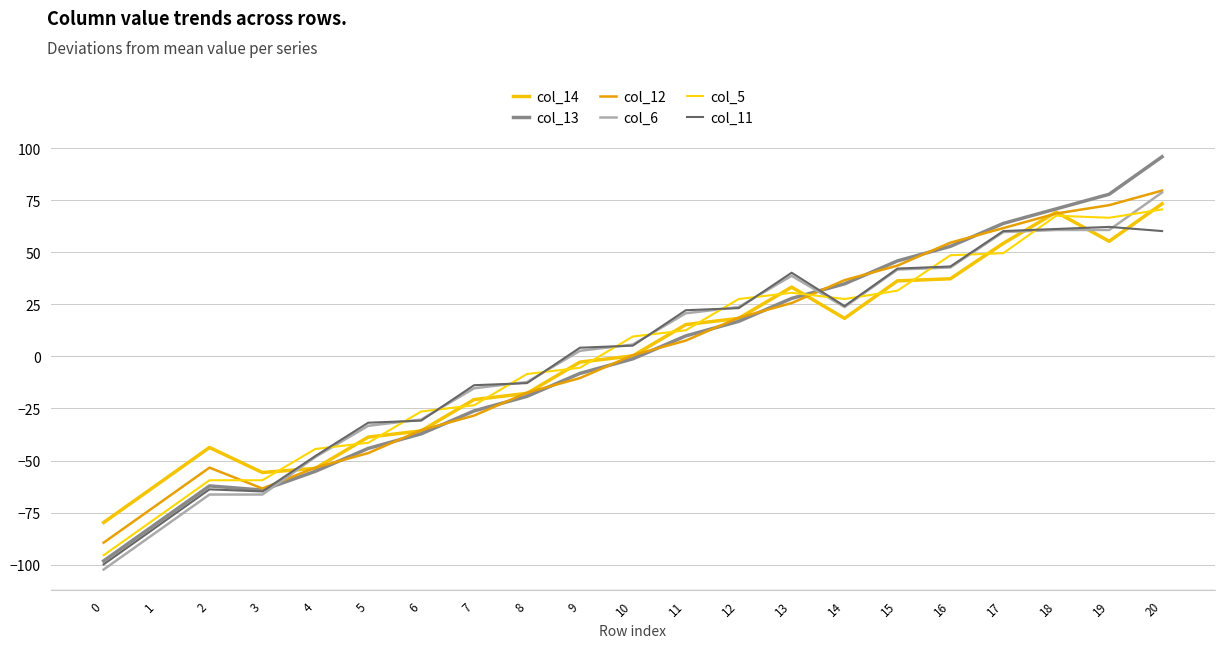

Between which two adjacent categories do col_6 and col_12 first intersect?

3 and 4